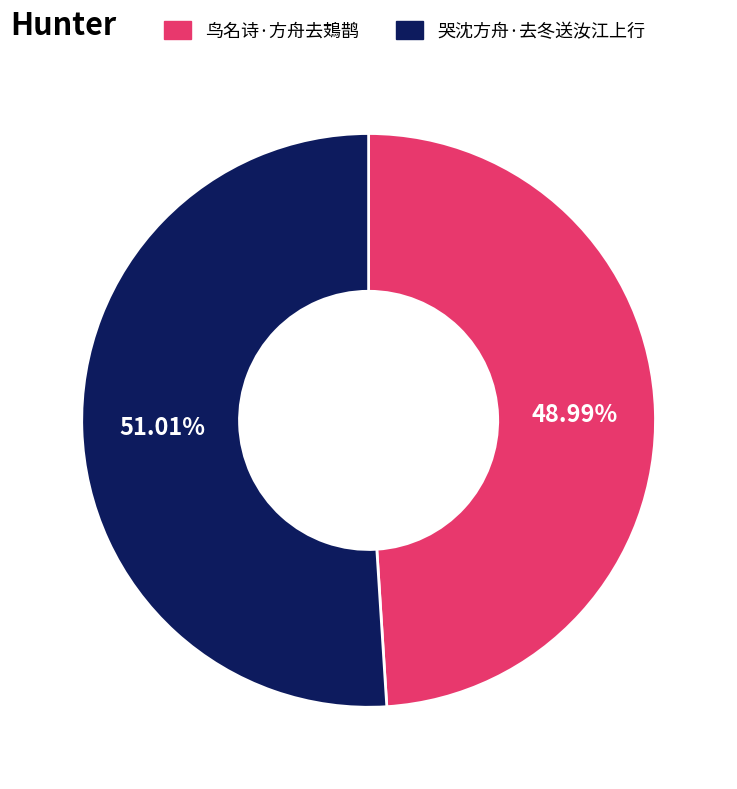

Which has a higher value, 哭沈方舟·去冬送汝江上行 or 鸟名诗·方舟去鳷鹊?

哭沈方舟·去冬送汝江上行